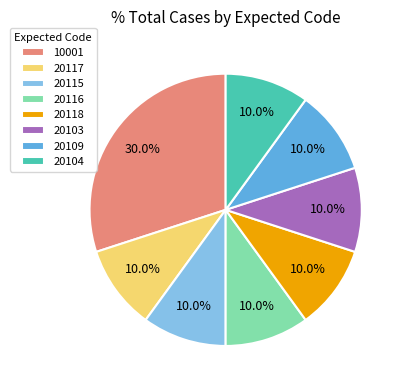

What is the ratio of the value at 20104 to the value at 20109?

1.0